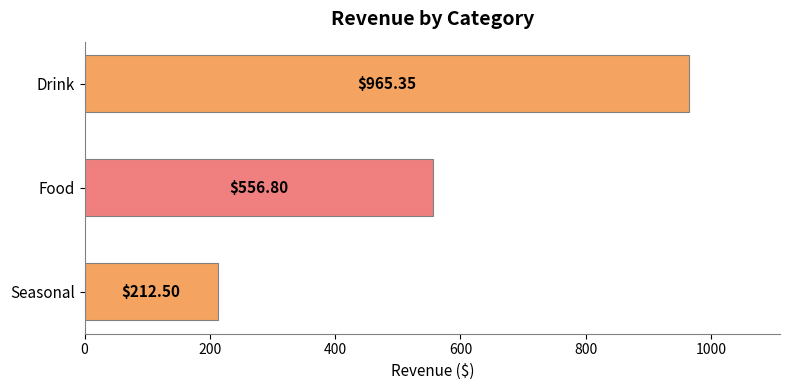

List the labels in order of value, largest first.

Drink, Food, Seasonal